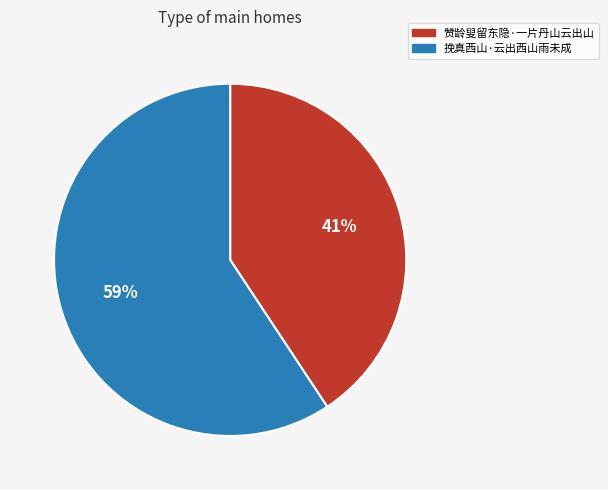

What is the largest slice in the pie chart?

挽真西山·云出西山雨未成